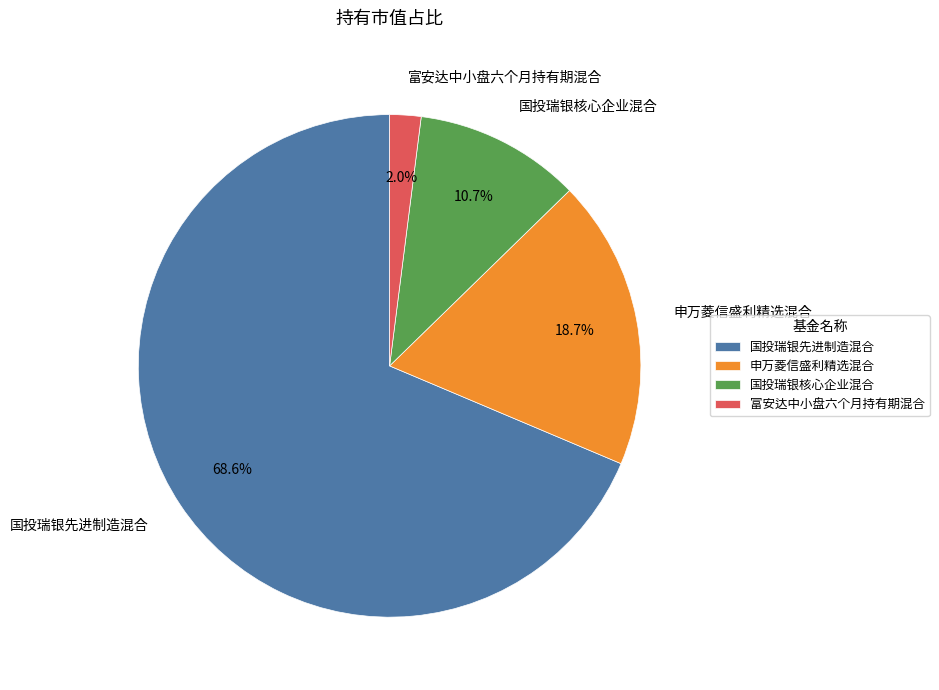

Is there any slice that represents more than half of the pie?

Yes